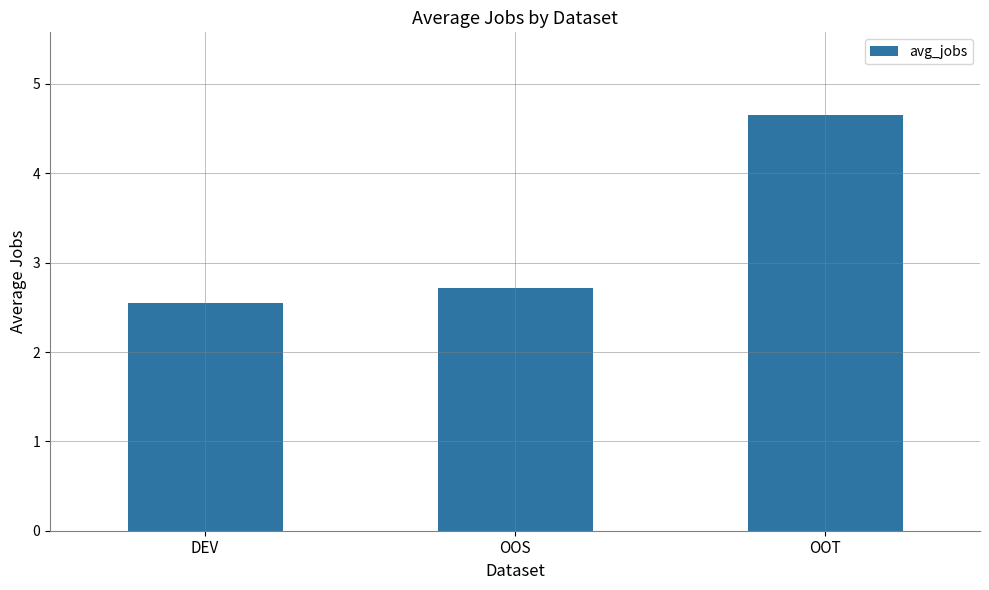

The chart shows a value of 4.9 at OOS. True or false?

False